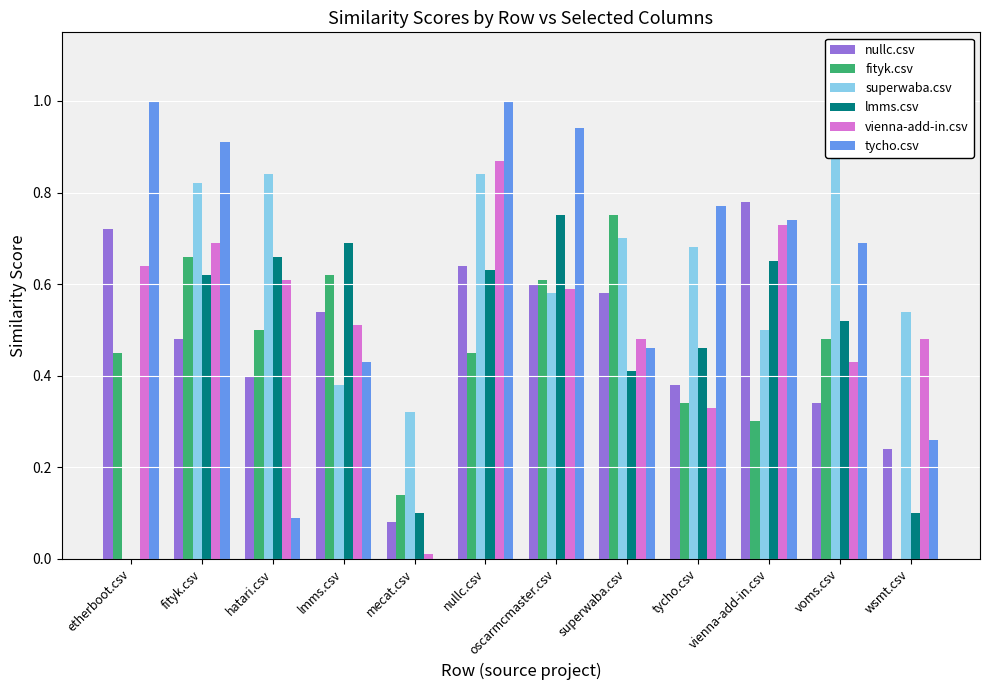

Between fityk.csv and nullc.csv, which series saw the biggest shift?

fityk.csv